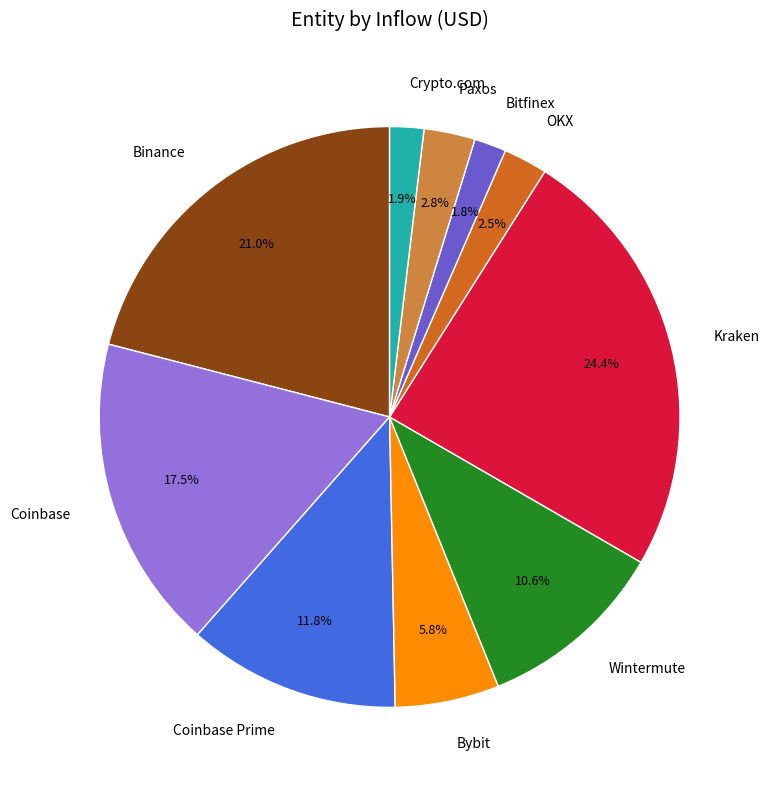

True or false: Kraken accounts for 36% of the total.

False